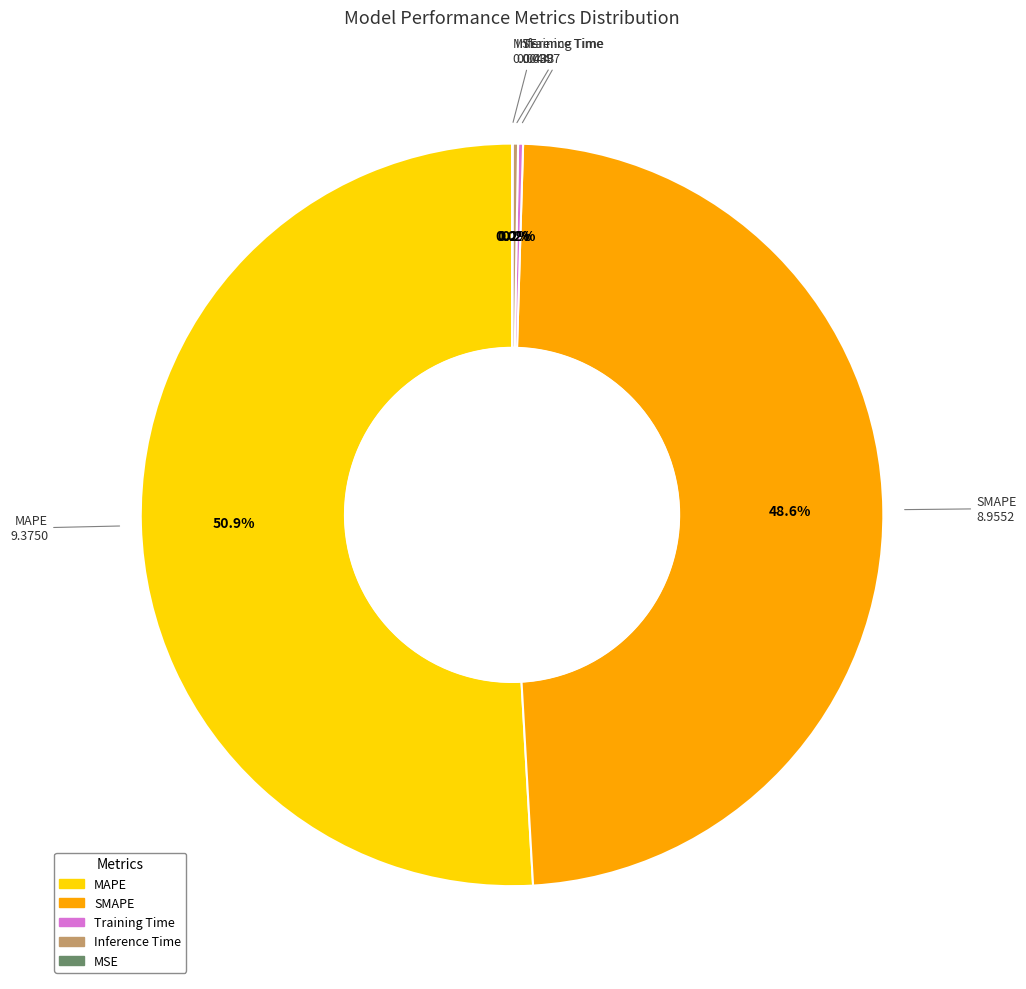

Do SMAPE and MAPE together represent more than half of the pie?

Yes